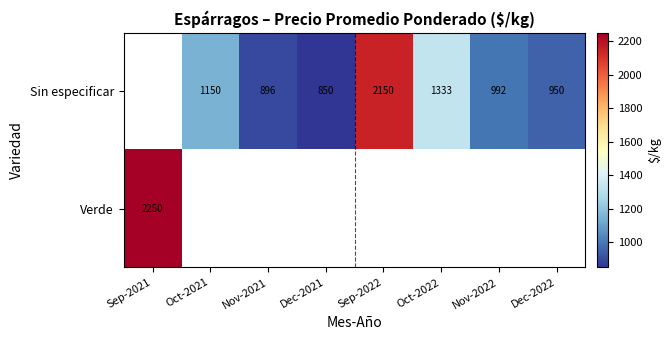

The Sin especificar series shows 896 at Nov-2021. True or false?

True